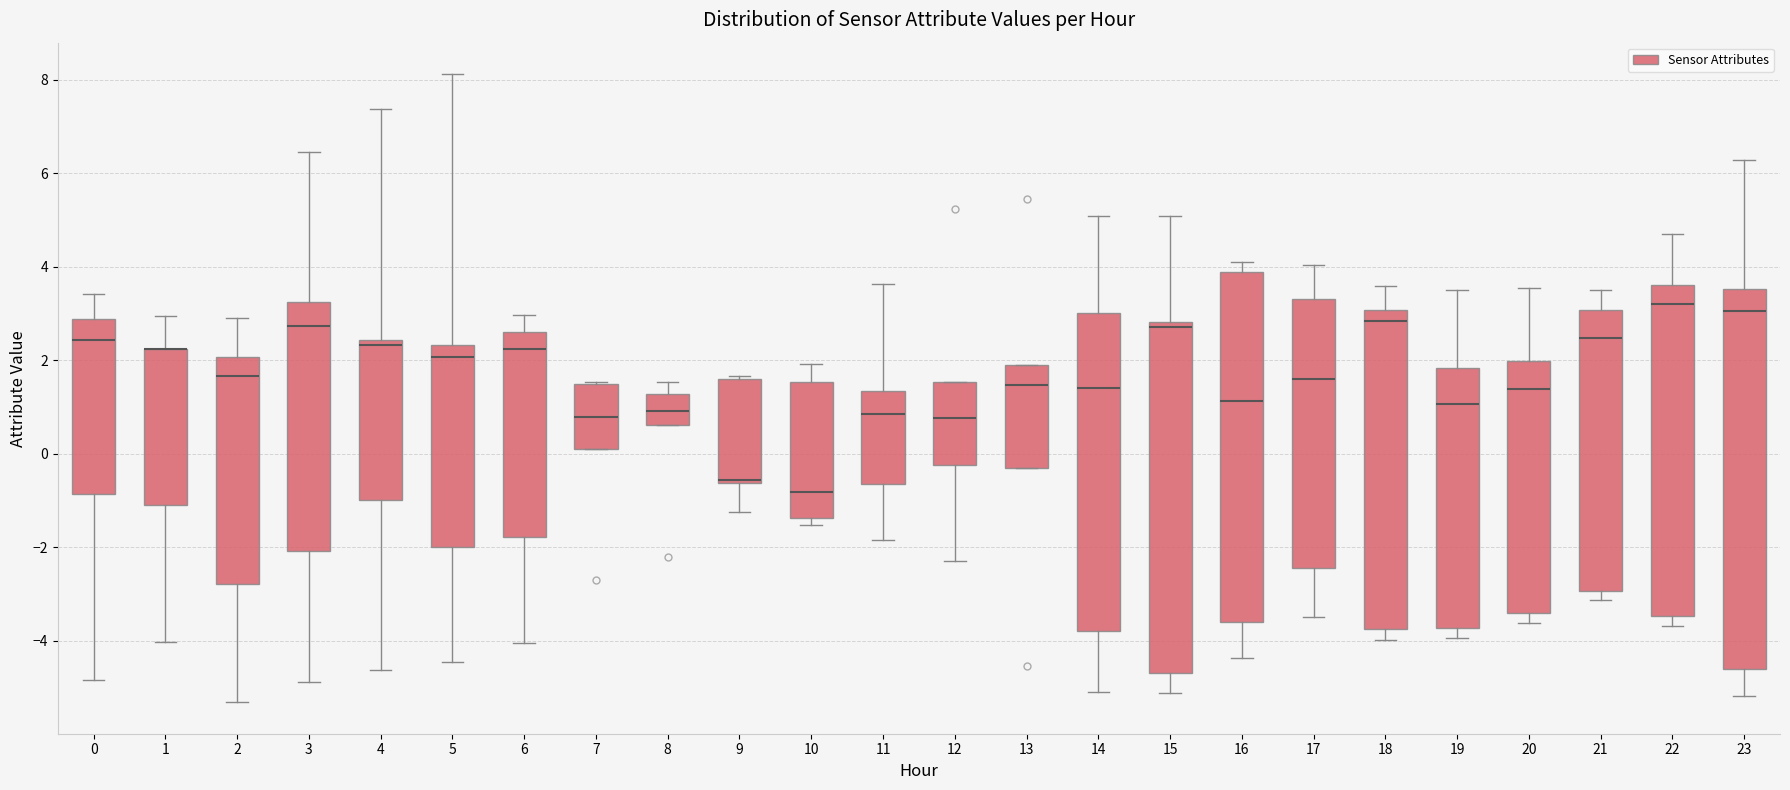

Reading left to right, read every box against the y-axis: the position of its median line, the range the box covers, and the ends of its whiskers. The values are not printed on the chart, so give them approximately, as read against the axis.

0: median 2.4, box -0.8 to 2.8, whiskers -4.8 to 3.4
1: median 2.2 (drawn on the box's upper edge), box -1.2 to 2.2, whiskers -4.0 to 3.0
2: median 1.6, box -2.8 to 2.0, whiskers -5.4 to 3.0
3: median 2.8, box -2.0 to 3.2, whiskers -4.8 to 6.4
4: median 2.4 (just below the box's upper edge), box -1.0 to 2.4, whiskers -4.6 to 7.4
5: median 2.0, box -2.0 to 2.4, whiskers -4.4 to 8.2
6: median 2.2, box -1.8 to 2.6, whiskers -4.0 to 3.0
7: median 0.8, box 0.0 to 1.4, whiskers 0.0 to 1.6
8: median 1.0, box 0.6 to 1.2, whiskers 0.6 to 1.6
9: median -0.6 (just above the box's lower edge), box -0.6 to 1.6, whiskers -1.2 to 1.6 (just above the box's upper edge)
10: median -0.8, box -1.4 to 1.6, whiskers -1.6 to 2.0
11: median 0.8, box -0.6 to 1.4, whiskers -1.8 to 3.6
12: median 0.8, box -0.2 to 1.6, whiskers -2.4 to 1.6
13: median 1.4, box -0.4 to 2.0, whiskers -0.4 to 2.0
14: median 1.4, box -3.8 to 3.0, whiskers -5.2 to 5.0
15: median 2.8 (just below the box's upper edge), box -4.6 to 2.8, whiskers -5.2 to 5.0
16: median 1.2, box -3.6 to 3.8, whiskers -4.4 to 4.2
17: median 1.6, box -2.4 to 3.4, whiskers -3.4 to 4.0
18: median 2.8, box -3.8 to 3.0, whiskers -4.0 to 3.6
19: median 1.0, box -3.8 to 1.8, whiskers -4.0 to 3.4
20: median 1.4, box -3.4 to 2.0, whiskers -3.6 to 3.6
21: median 2.4, box -3.0 to 3.0, whiskers -3.2 to 3.6
22: median 3.2, box -3.4 to 3.6, whiskers -3.6 to 4.8
23: median 3.0, box -4.6 to 3.6, whiskers -5.2 to 6.2